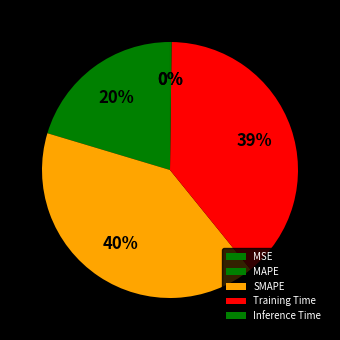

Which category has the biggest portion of the pie?

SMAPE